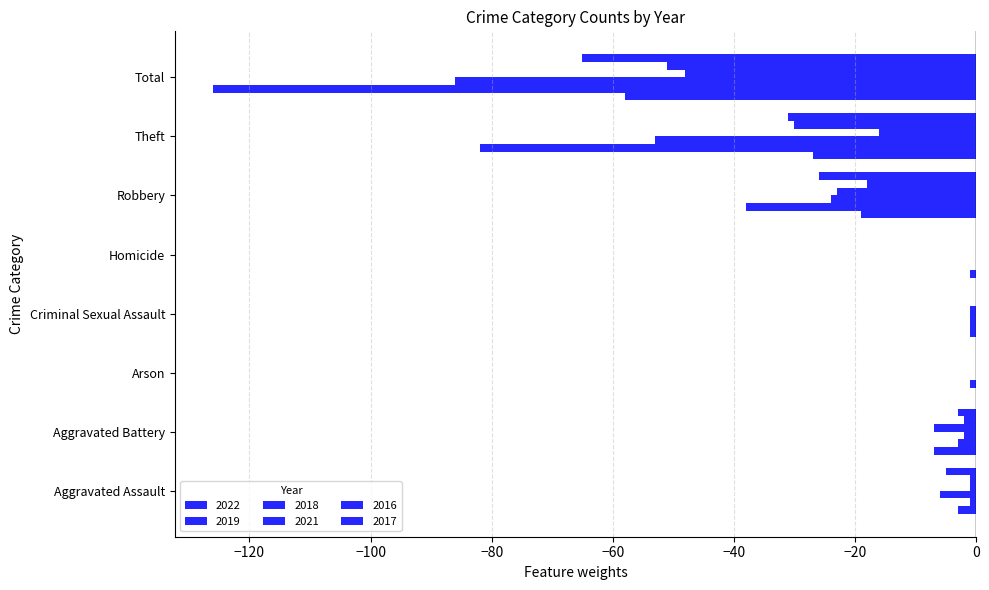

What is the difference between the 2022 values at Total and Arson?

58